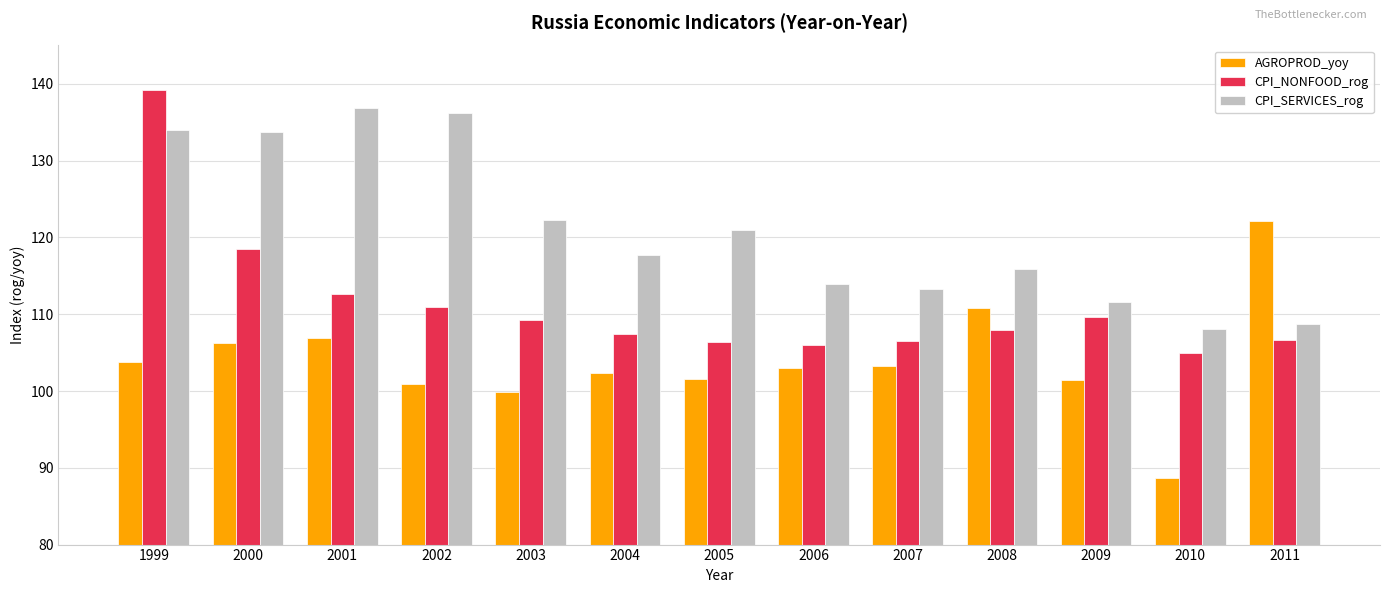

What is the average value of the CPI_NONFOOD_rog series?

111.2